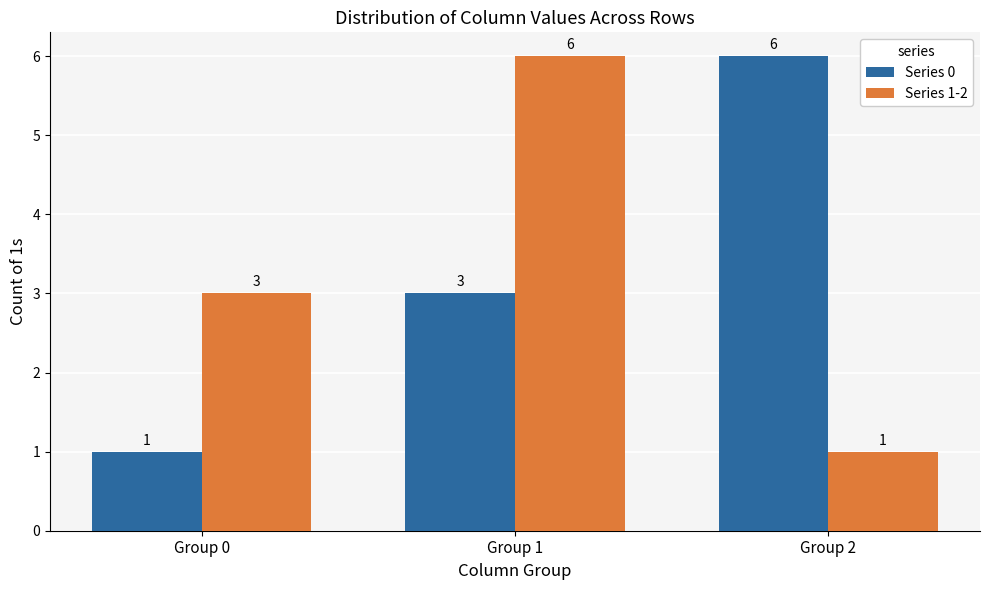

What is the difference between the Series 0 values at Group 2 and Group 0?

5